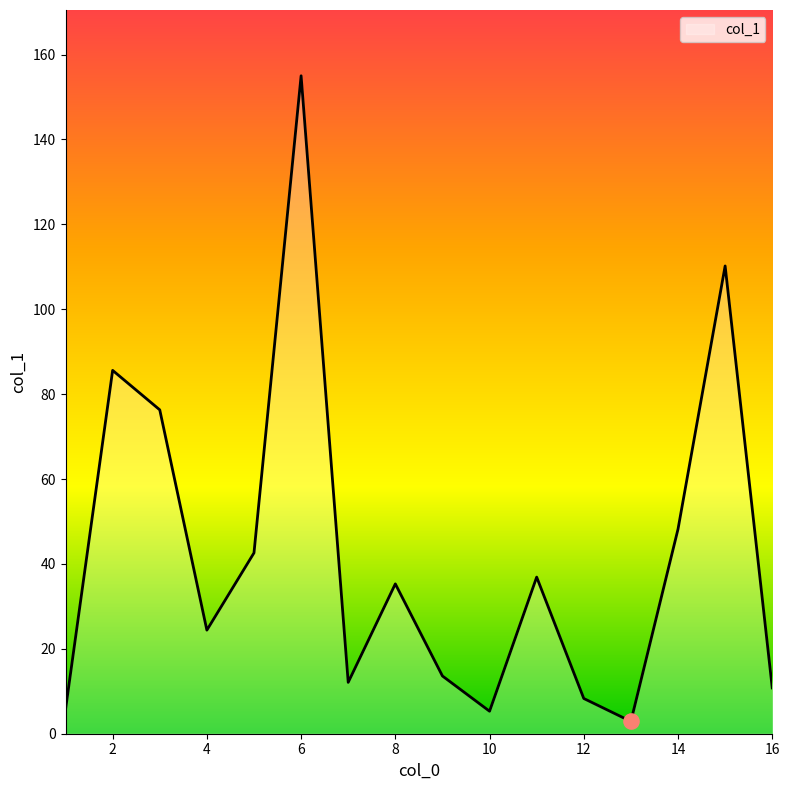

What is the maximum value shown in the chart?

155.0